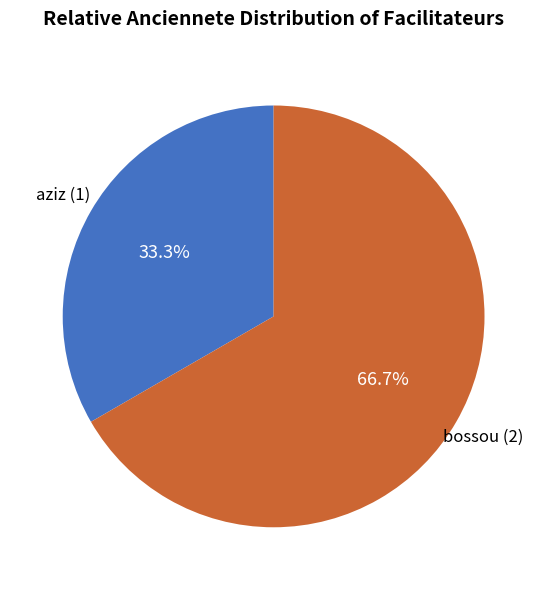

How many slices are in this pie chart?

2